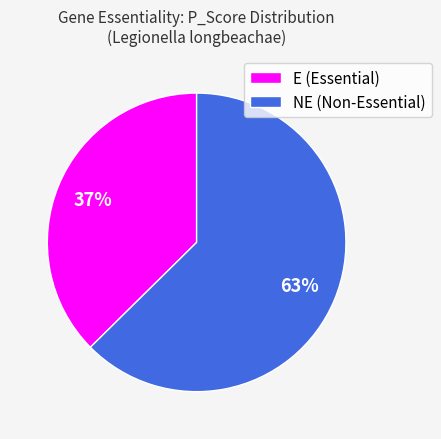

How many segments does this pie chart have?

2